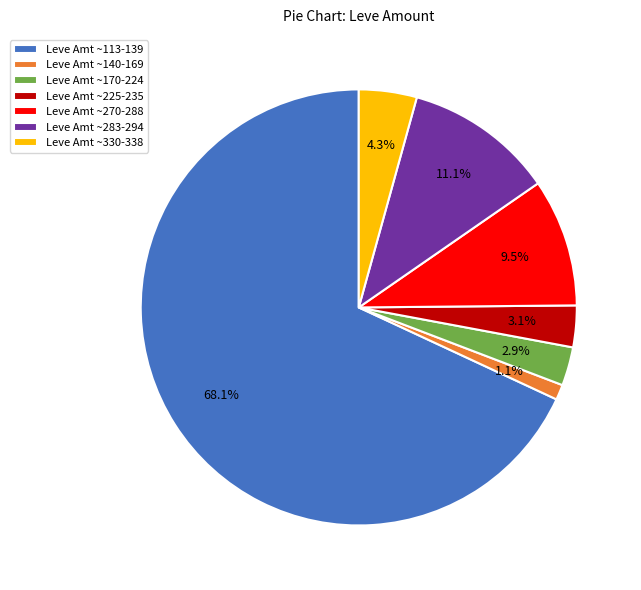

Which category has the smallest portion of the pie?

Leve Amt ~140-169